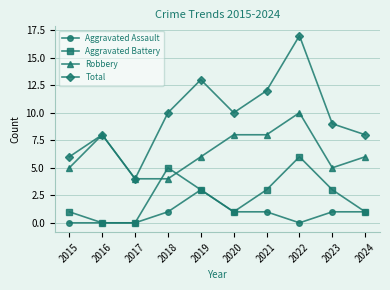

The Robbery series shows 8 at 2020. True or false?

True